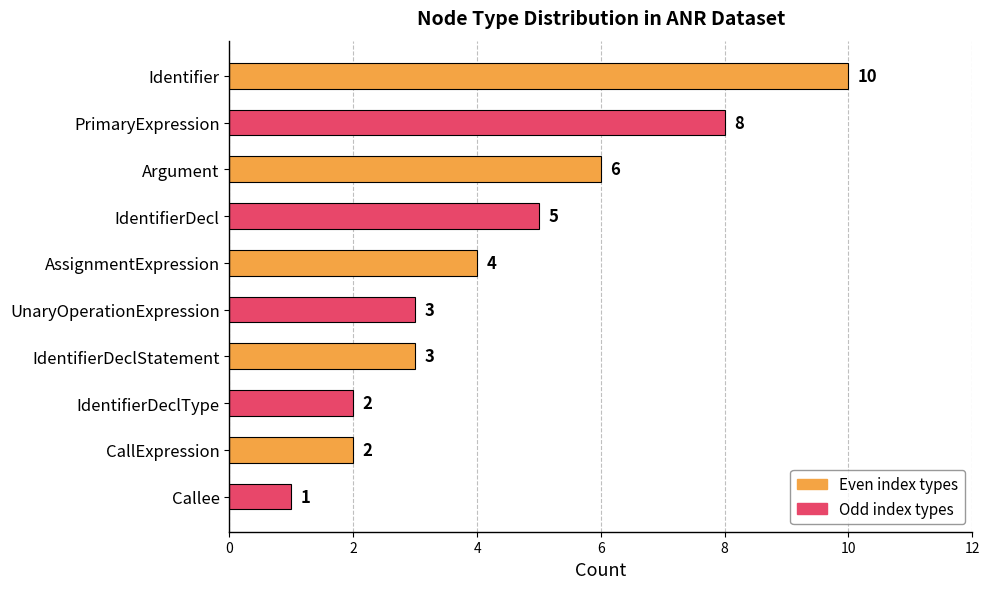

Between CallExpression and UnaryOperationExpression, which is larger?

UnaryOperationExpression